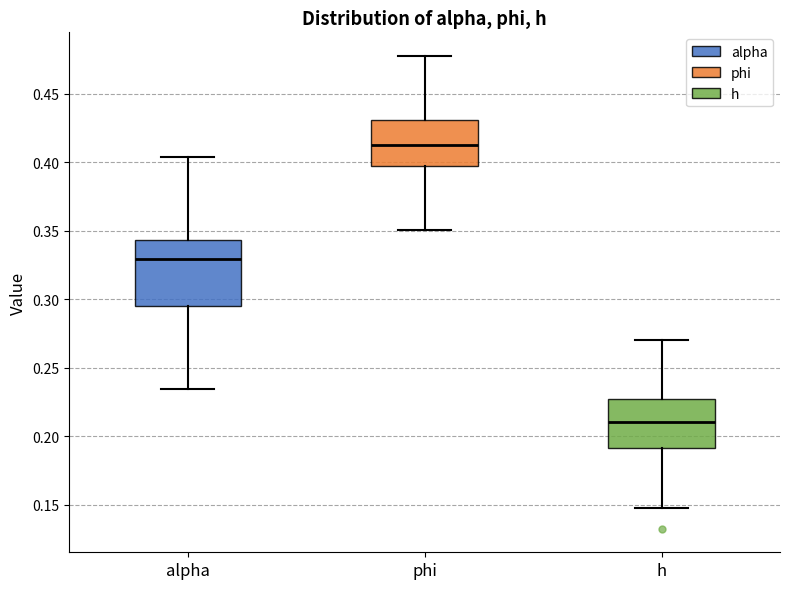

Reading left to right, transcribe this box plot: for each box, give where its median line is, the range the box spans, and where its two whiskers end, as read against the y-axis. The values are not printed on the chart, so give them approximately, as read against the axis.

alpha: median 0.330, box 0.295 to 0.345, whiskers 0.235 to 0.405
phi: median 0.410, box 0.395 to 0.430, whiskers 0.350 to 0.480
h: median 0.210, box 0.190 to 0.225, whiskers 0.150 to 0.270